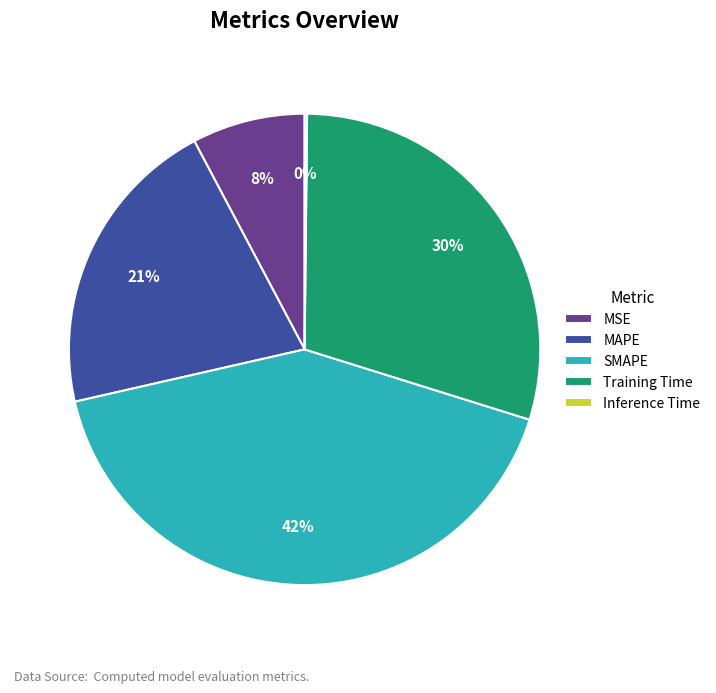

True or false: SMAPE accounts for 32% of the total.

False